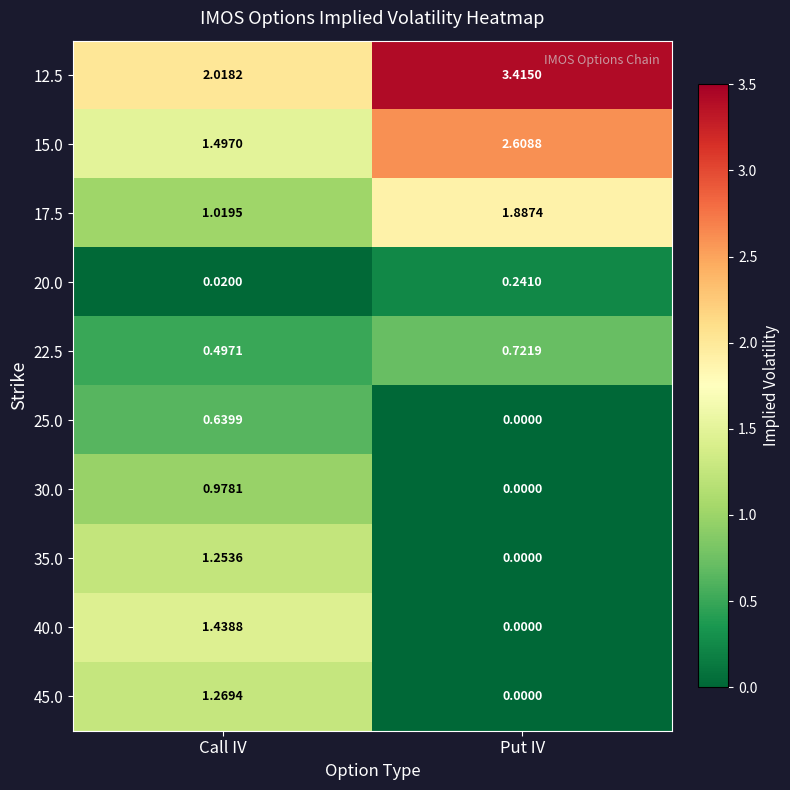

Which series changed the most between Call IV and Put IV?

40.0